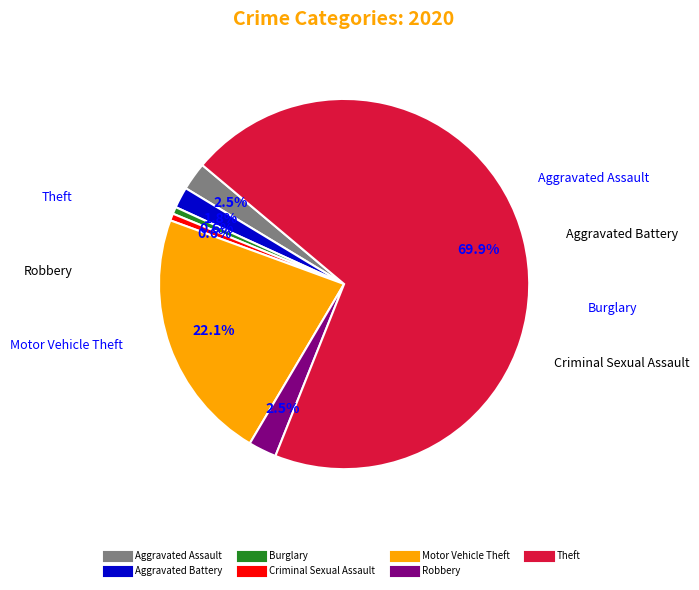

Between Theft and Criminal Sexual Assault, which is larger?

Theft